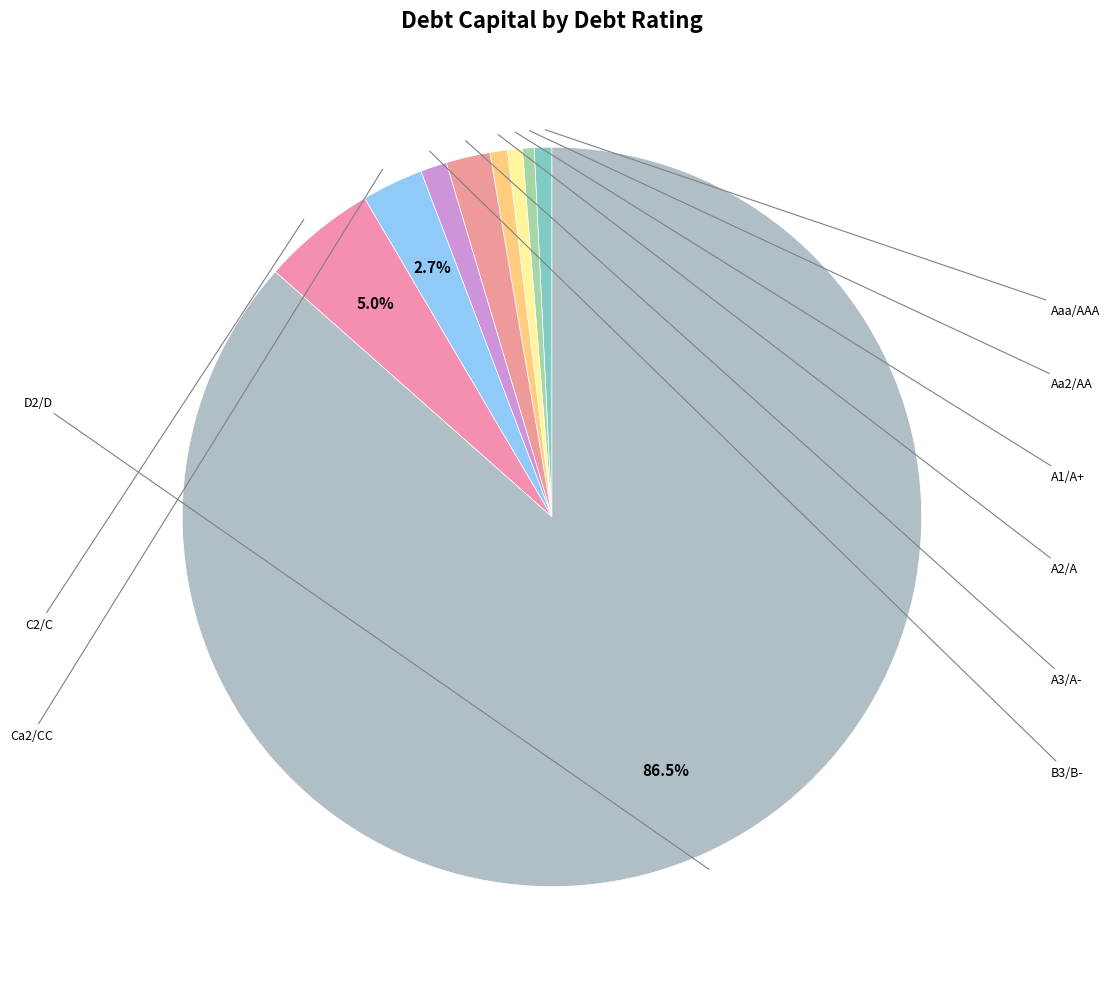

How many slices are in this pie chart?

9